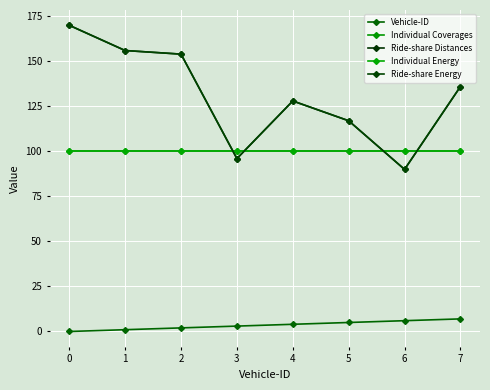

Is this an area chart (filled region under the line)?

No